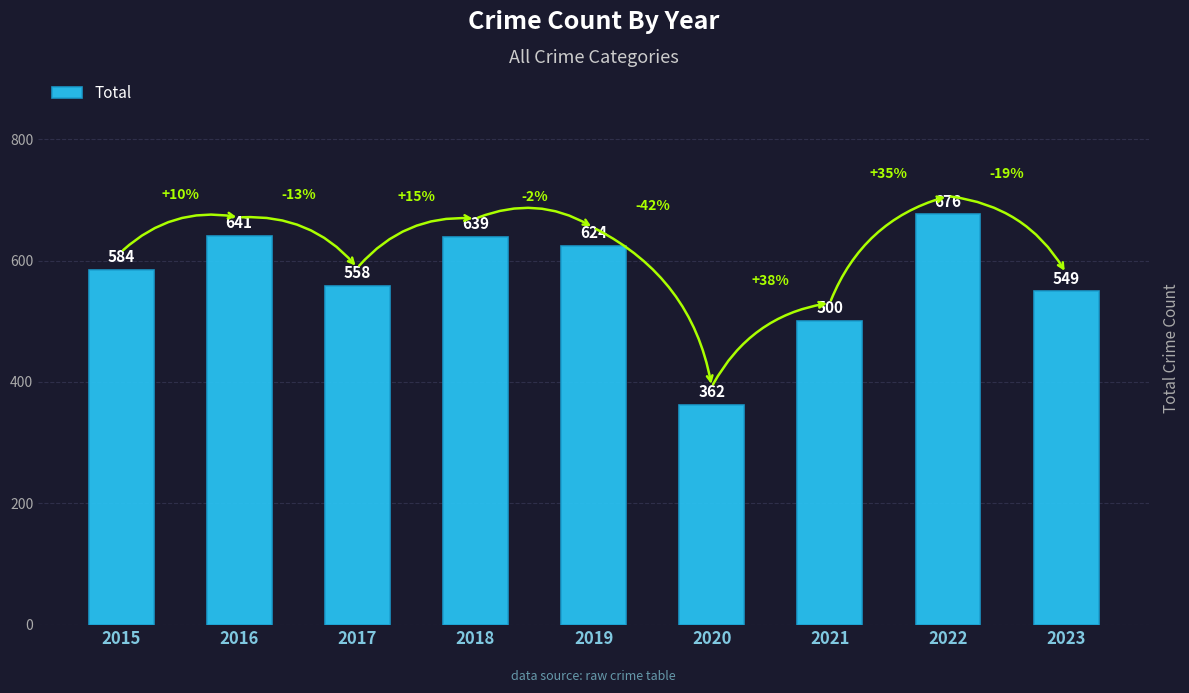

What is the sum of the values at 2021 and 2017?

1058